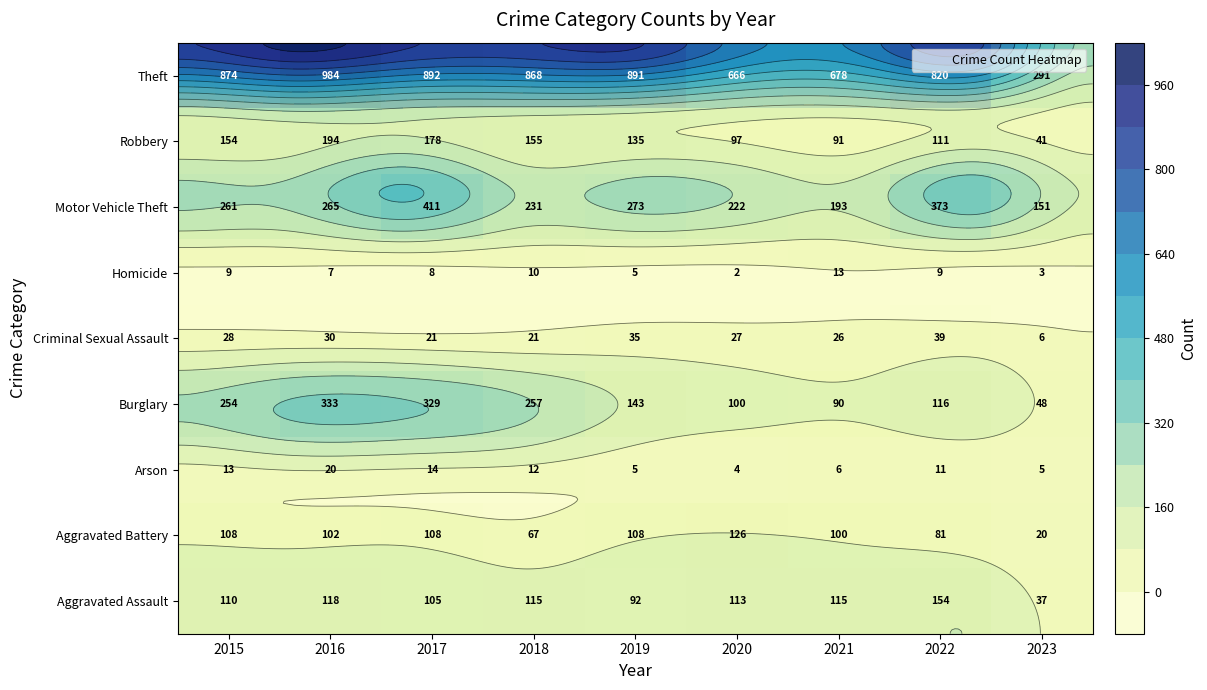

How many series are shown in this chart?

9